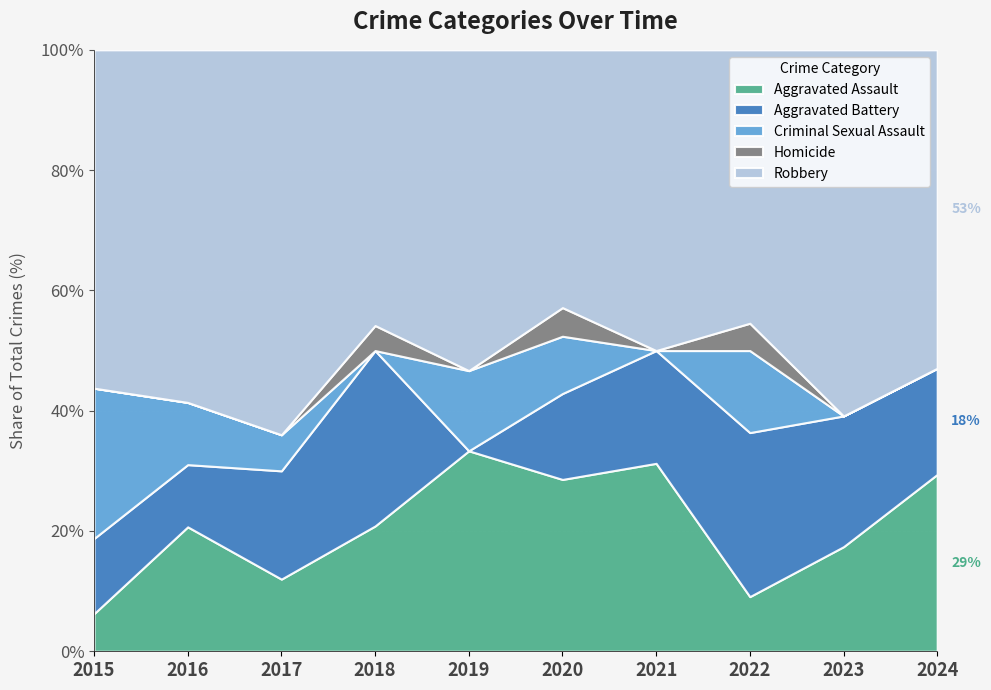

At how many categories does at least one series exceed 7?

10